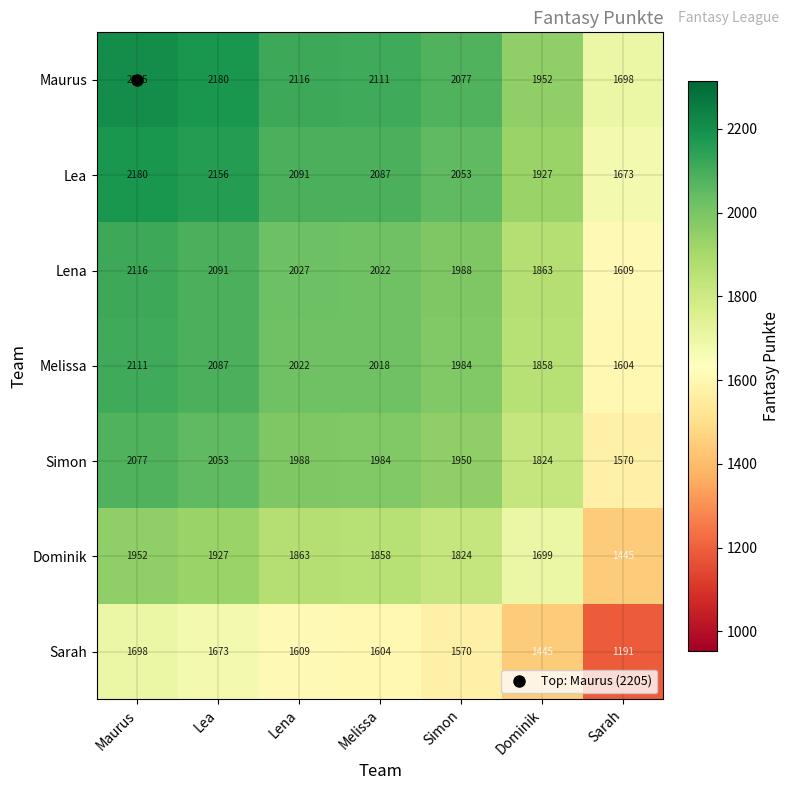

Read the Lena value at Lea, to the nearest 100.

2100